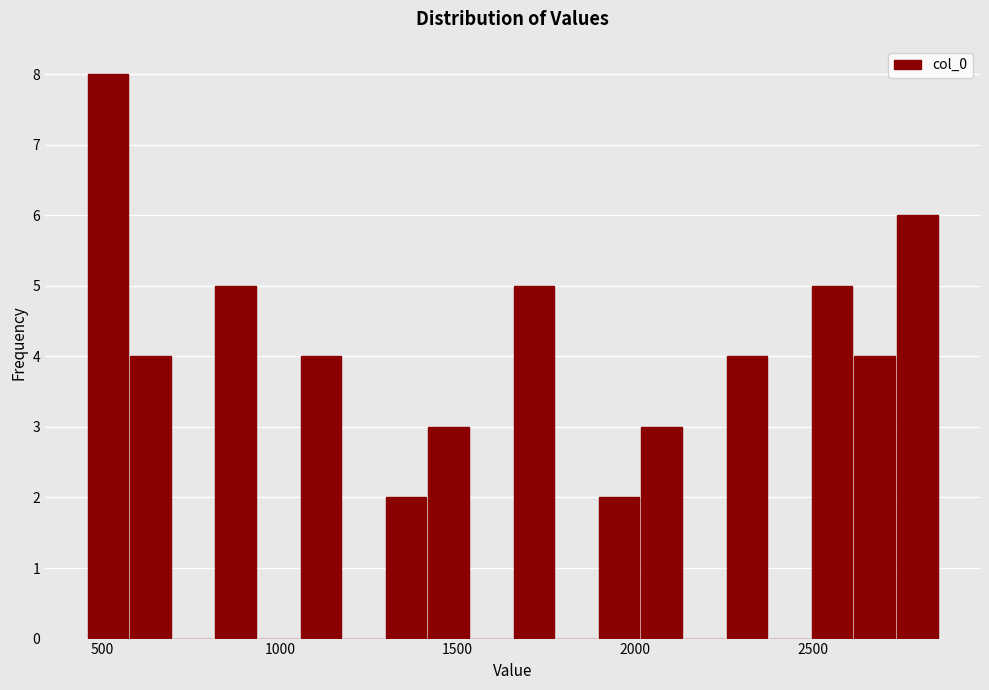

Around what value on the x-axis is the tallest bar? Give the approximate position of its centre, as read against the axis.

500